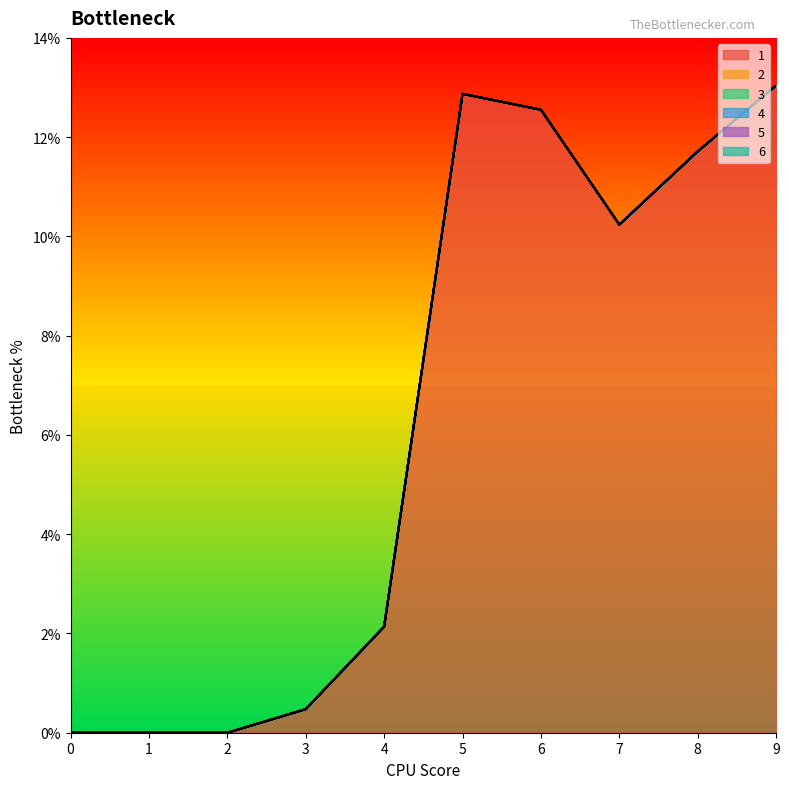

Rank the series by their maximum value, from lowest to highest.

2, 3, 4, 5, 6, 1